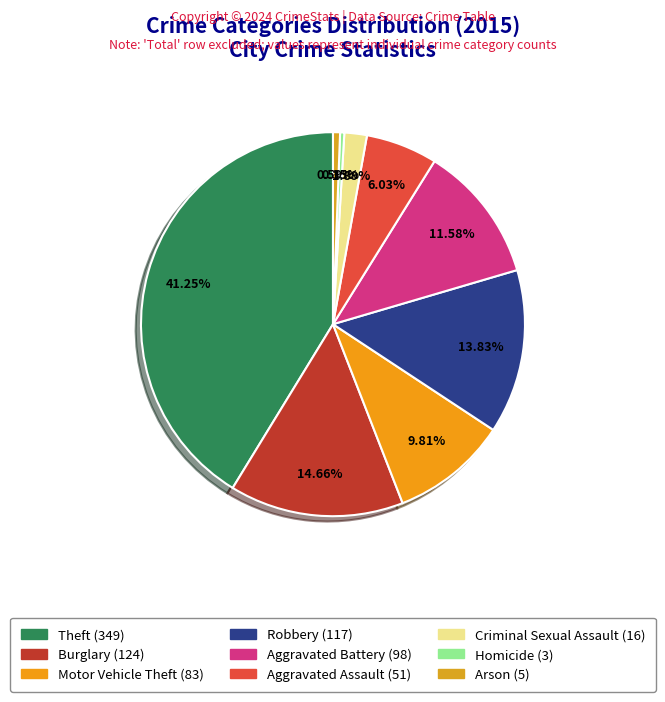

What percentage do Arson and Homicide together represent?

0.9%